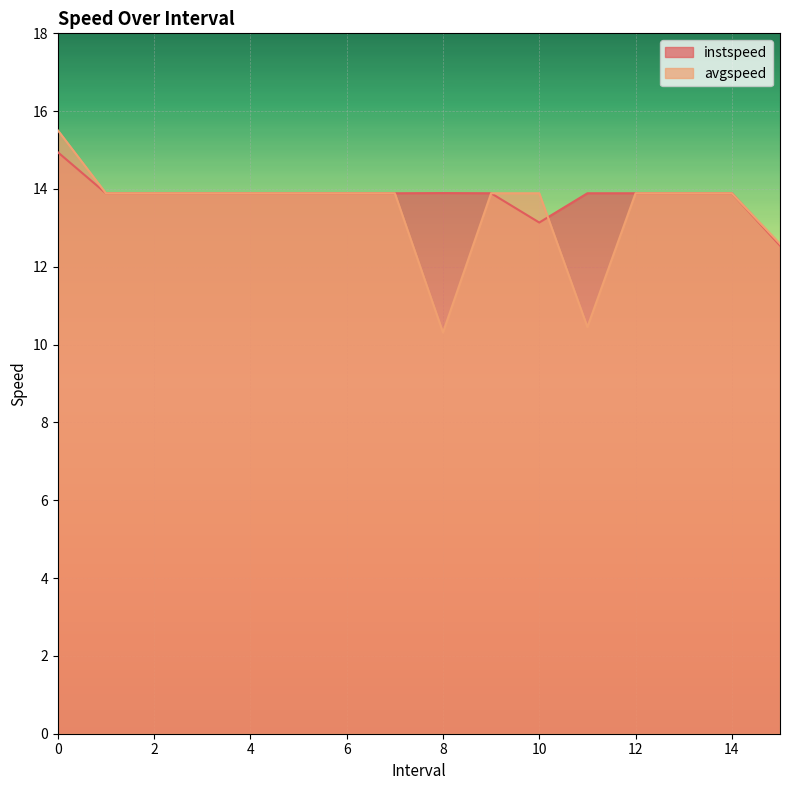

What is the approximate value of instspeed at 12?

13.9